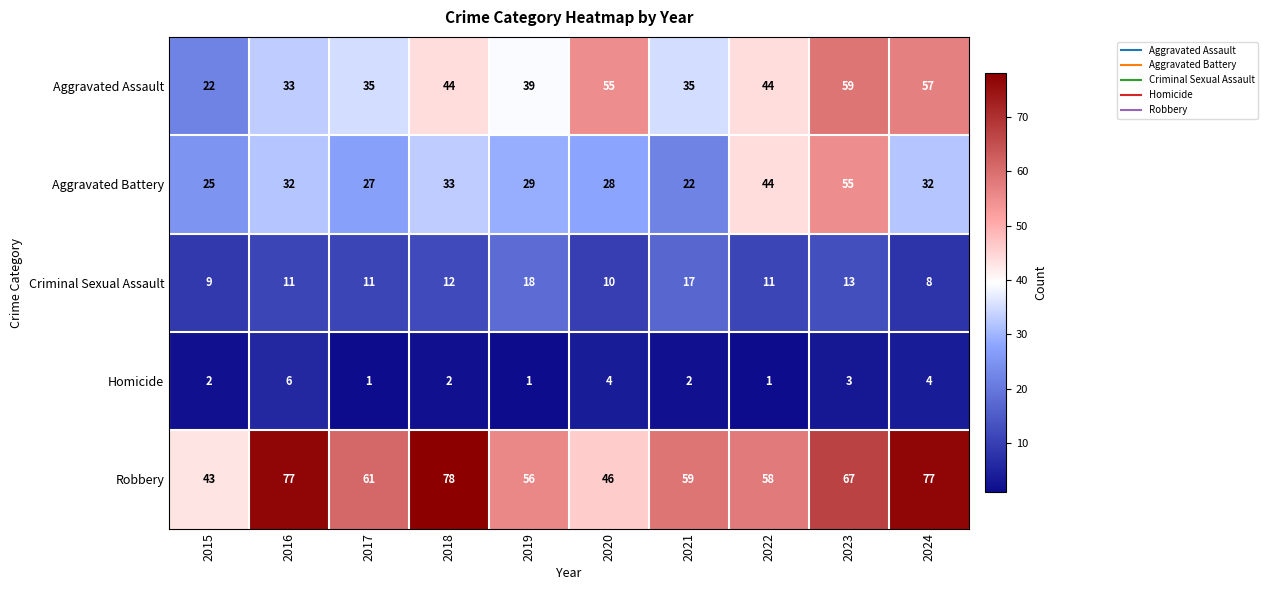

Is it true that Aggravated Battery equals 44 at 2022?

True